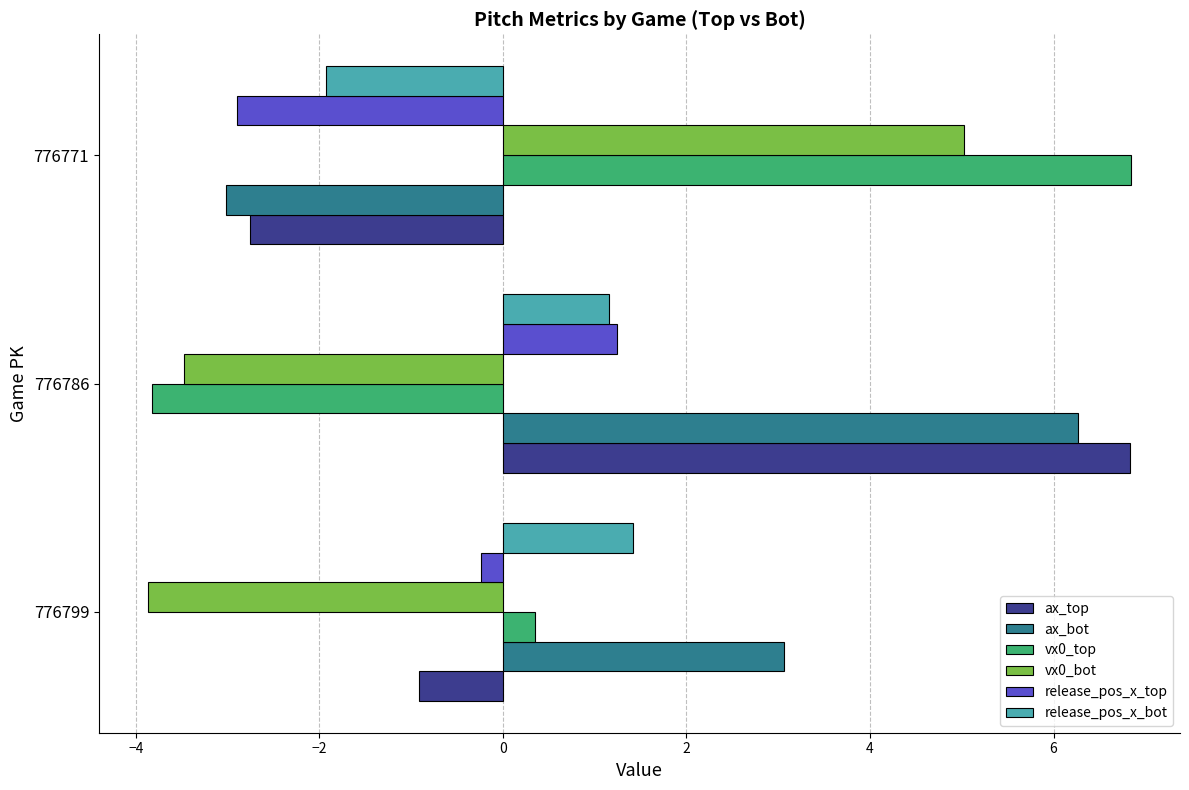

Which series has the largest range (max minus min)?

vx0_top